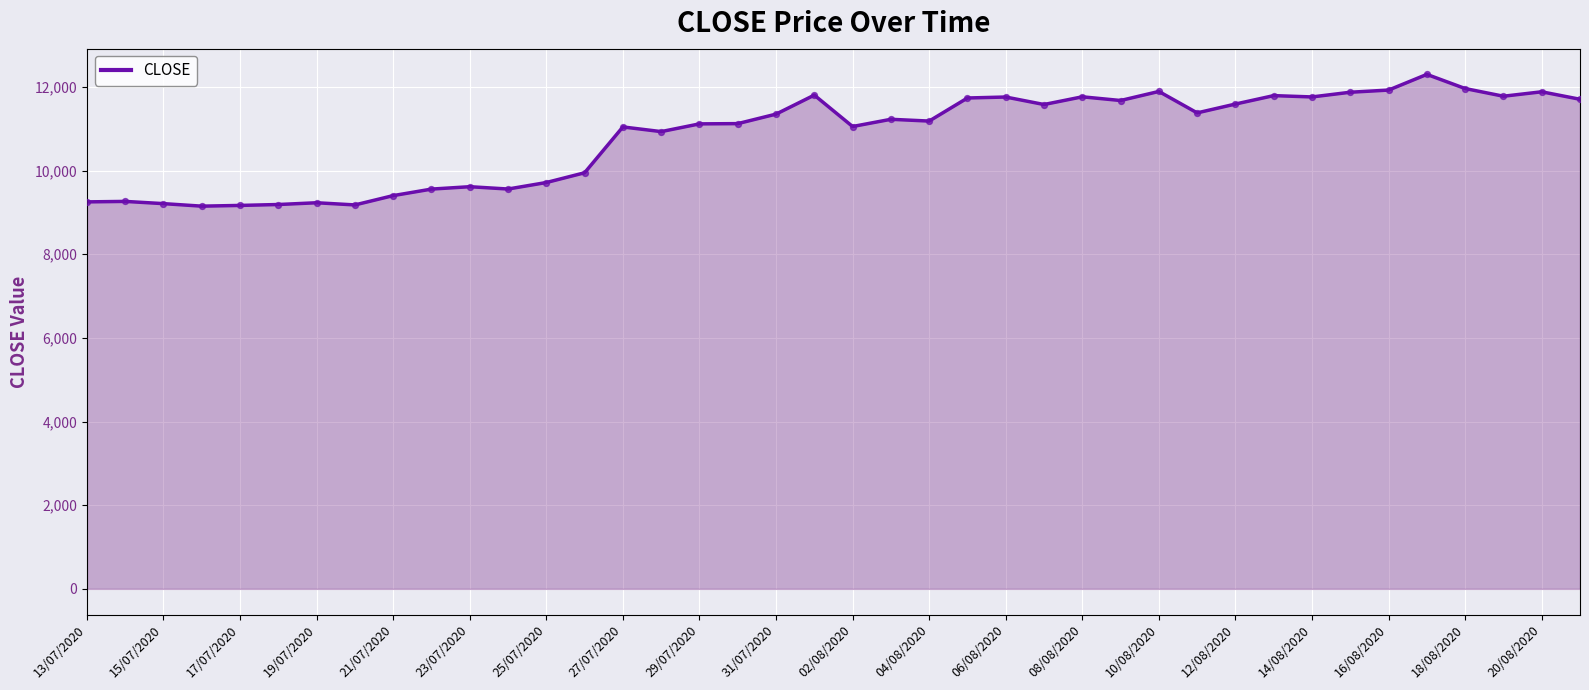

What is the smallest value displayed?

9149.9